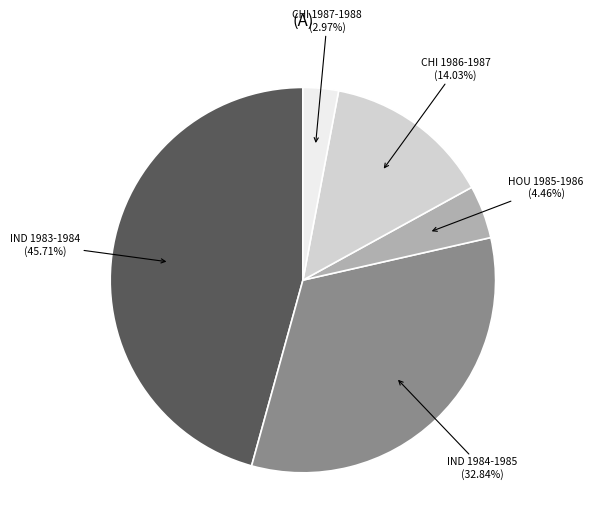

Is it true that CHI 1987-1988 is 18% of the pie?

False